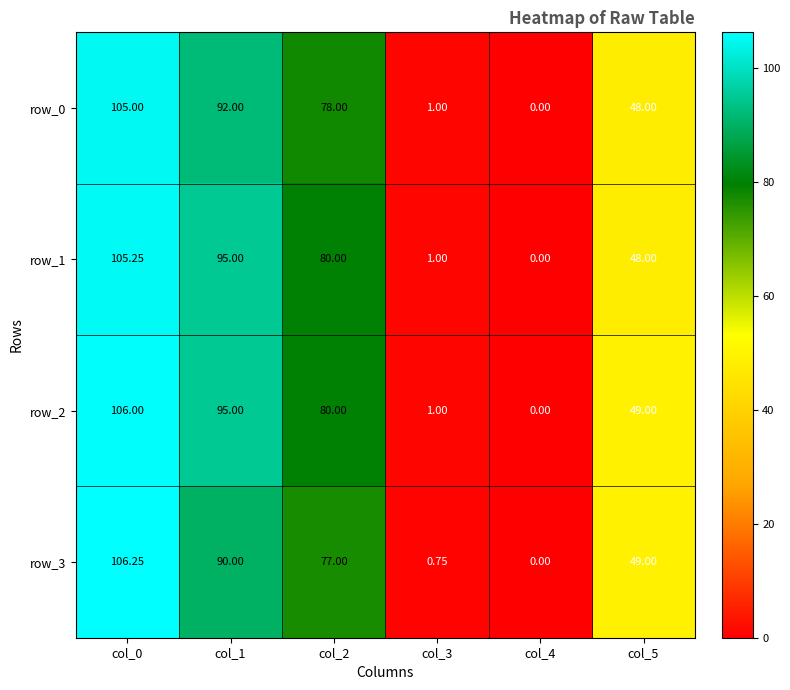

At which category is the sum across all series the highest?

col_0